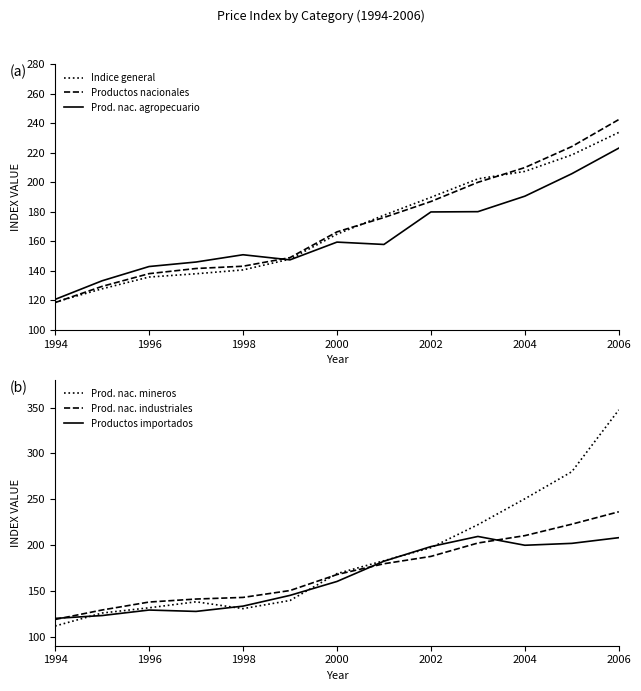

Reading left to right, what are all the values shown in this chart?

Indice general: 118.8	127.8	135.8	138.0	140.6	147.9	164.8	177.7	189.8	202.3	207.4	218.6	233.8
Productos nacionales: 118.5	129.5	138.1	141.6	143.1	149.0	166.4	176.1	187.0	200.0	210.0	224.2	242.5
Prod. nac. agropecuario: 120.6	133.2	142.9	146.0	150.9	147.4	159.5	157.9	179.9	180.1	190.6	205.8	223.2
Prod. nac. mineros: 111.5	125.7	131.4	138.0	130.5	139.4	168.8	182.8	197.1	222.2	250.4	280.0	347.5
Prod. nac. industriales: 118.7	129.0	137.7	141.0	142.8	150.2	167.7	179.5	187.5	202.1	210.2	222.7	236.3
Productos importados: 119.8	122.9	129.0	127.5	133.2	145.0	160.2	182.3	198.2	209.3	199.7	201.8	208.0